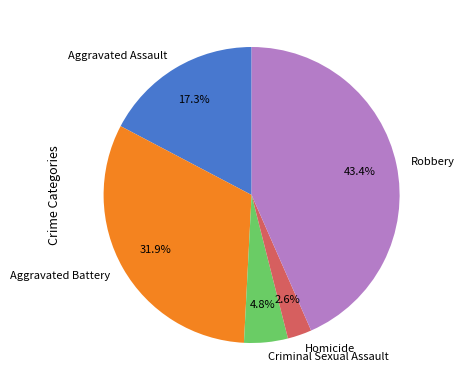

What percentage is the Homicide slice, to the nearest percent?

3%